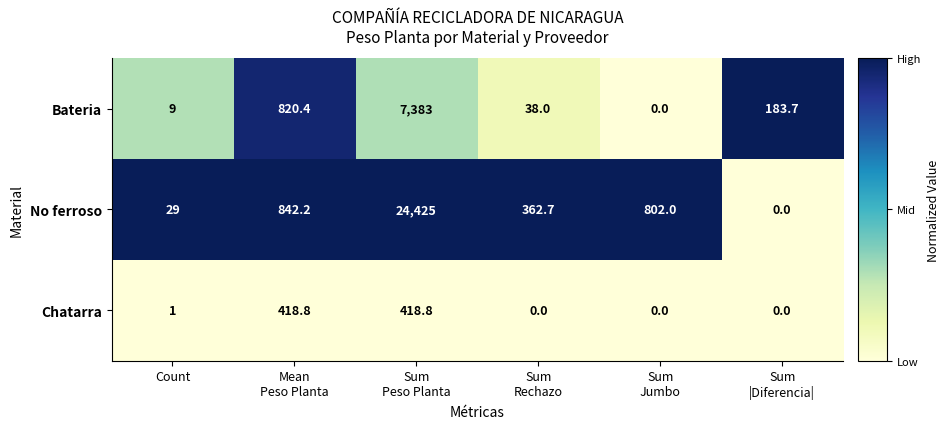

How many series are shown in this chart?

3